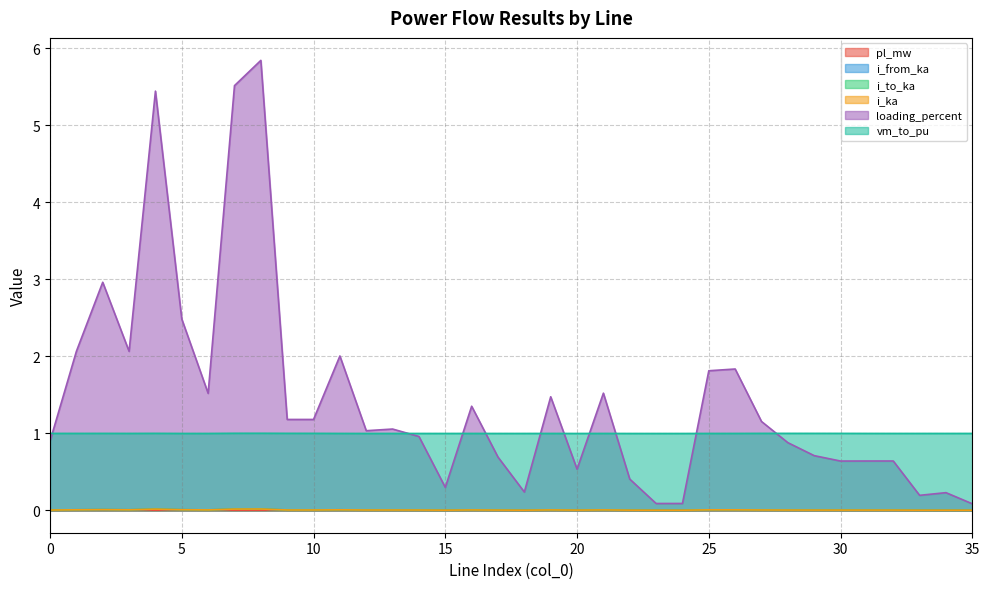

Does the chart display data point markers on the line(s)?

No